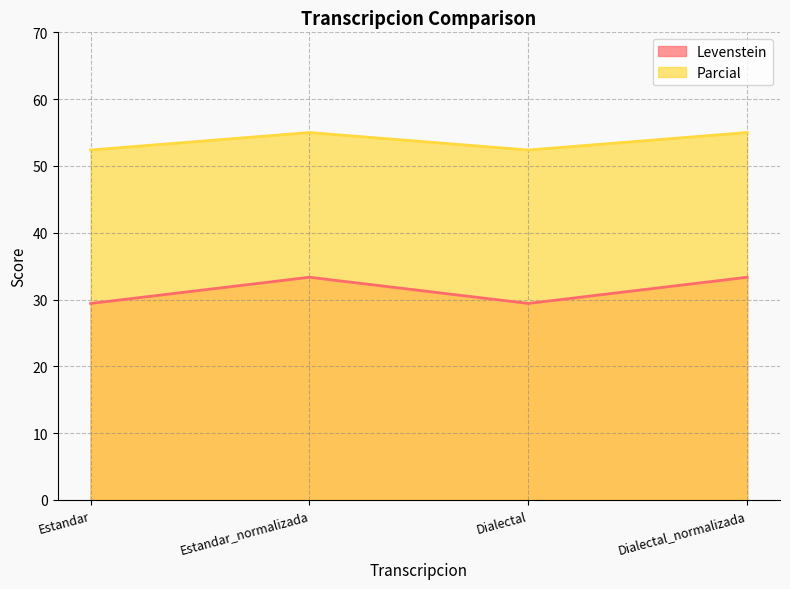

What is the difference between the second highest and second lowest values in the Levenstein series?

3.9